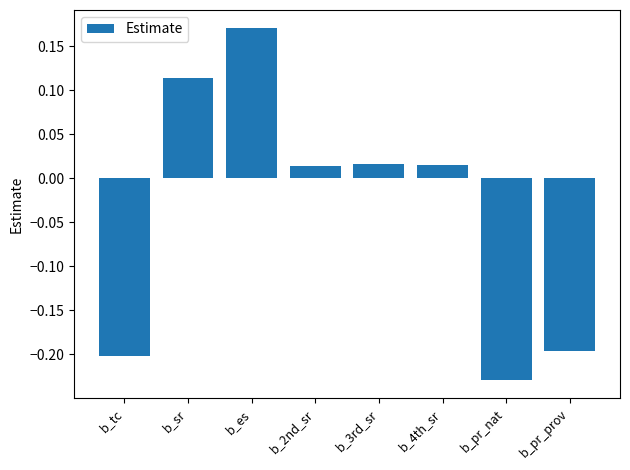

Is it true that the value at b_sr is 0.2?

False